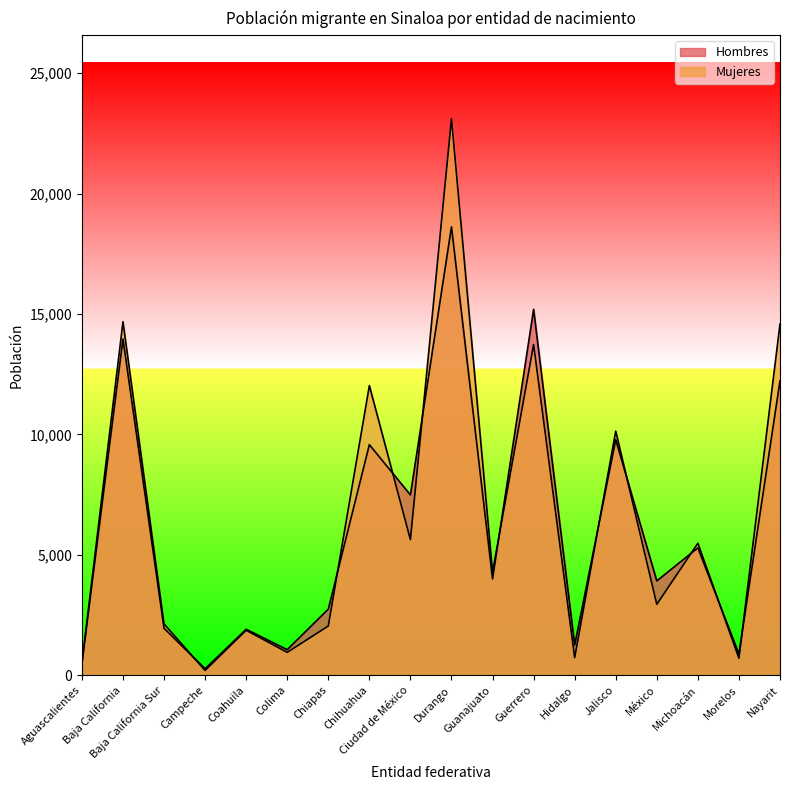

Reading left to right, list all the values displayed in this chart.

Hombres: 477	13967	1953	272	1912	1065	2748	9577	7491	18625	4002	15198	1256	9784	3920	5293	884	12232
Mujeres: 495	14683	2135	203	1870	953	2048	12032	5632	23115	4288	13736	733	10139	2948	5486	708	14589